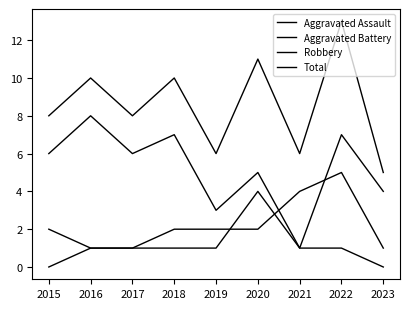

Which has a higher value, 2015 or 2022?

2022